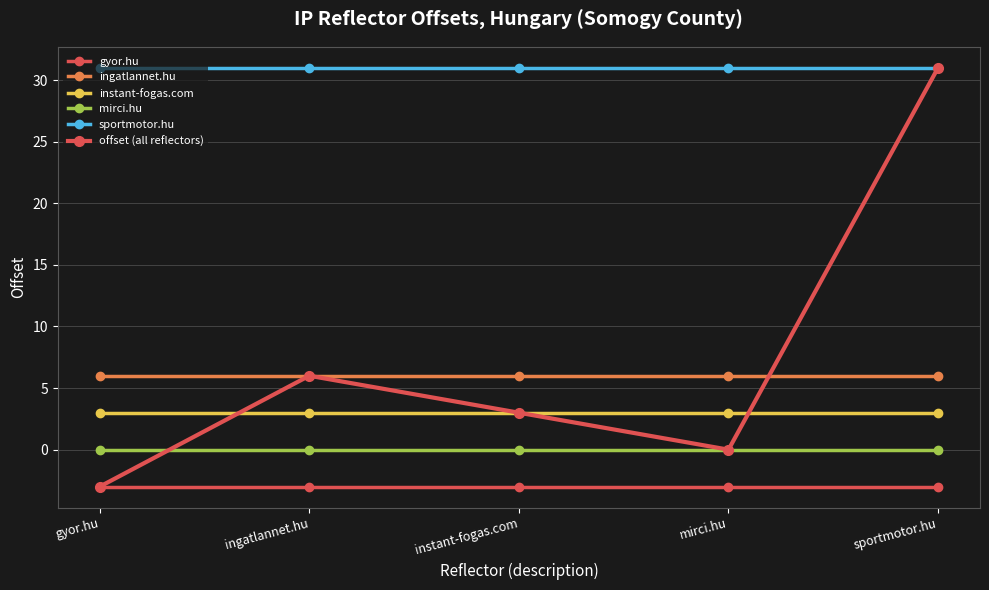

Reading left to right, what are all the values shown in this chart?

gyor.hu: gyor.hu=-3	ingatlannet.hu=-3	instant-fogas.com=-3	mirci.hu=-3	sportmotor.hu=-3
ingatlannet.hu: gyor.hu=6	ingatlannet.hu=6	instant-fogas.com=6	mirci.hu=6	sportmotor.hu=6
instant-fogas.com: gyor.hu=3	ingatlannet.hu=3	instant-fogas.com=3	mirci.hu=3	sportmotor.hu=3
mirci.hu: gyor.hu=0	ingatlannet.hu=0	instant-fogas.com=0	mirci.hu=0	sportmotor.hu=0
sportmotor.hu: gyor.hu=31	ingatlannet.hu=31	instant-fogas.com=31	mirci.hu=31	sportmotor.hu=31
offset (all reflectors): gyor.hu=-3	ingatlannet.hu=6	instant-fogas.com=3	mirci.hu=0	sportmotor.hu=31